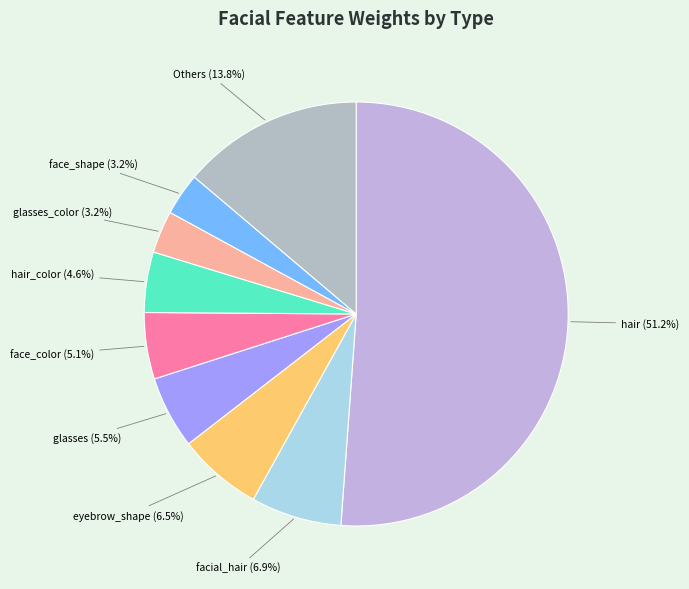

To the nearest percent, what is the difference between the largest and smallest slice percentages?

48%